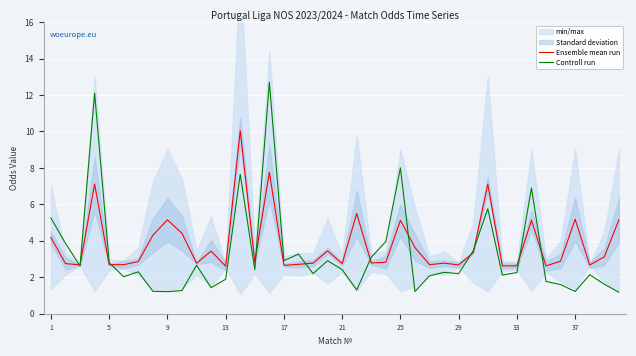

What is the maximum value for Ensemble mean run?

10.0